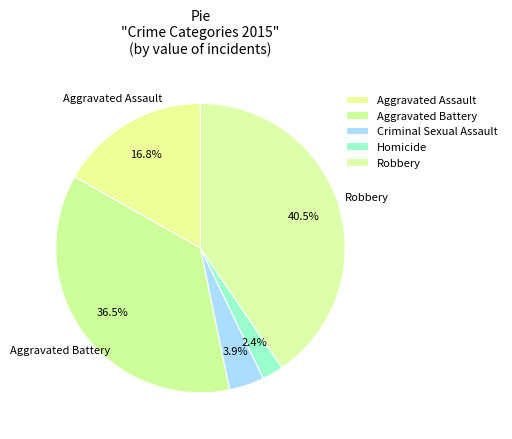

Count the number of slices in the pie.

5